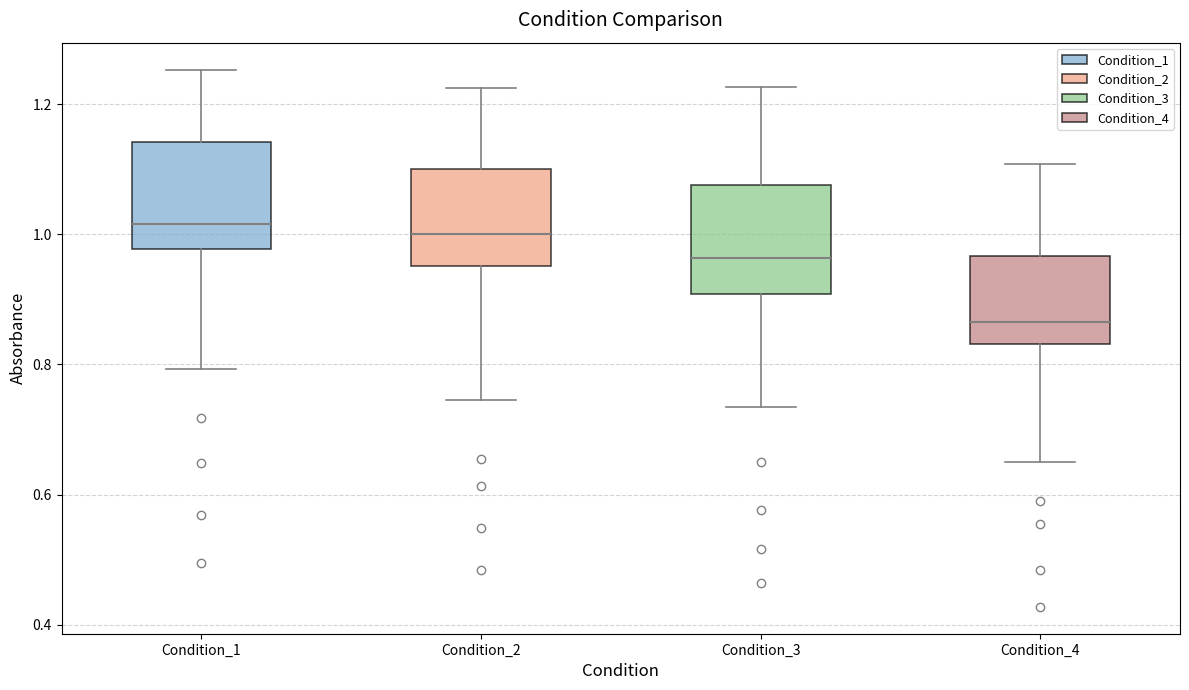

Reading left to right, transcribe this box plot: for each box, give where its median line is, the range the box spans, and where its two whiskers end, as read against the y-axis. The values are not printed on the chart, so give them approximately, as read against the axis.

Condition_1: median 1.02, box 0.98 to 1.14, whiskers 0.80 to 1.26
Condition_2: median 1.00, box 0.96 to 1.10, whiskers 0.74 to 1.22
Condition_3: median 0.96, box 0.90 to 1.08, whiskers 0.74 to 1.22
Condition_4: median 0.86, box 0.84 to 0.96, whiskers 0.64 to 1.10